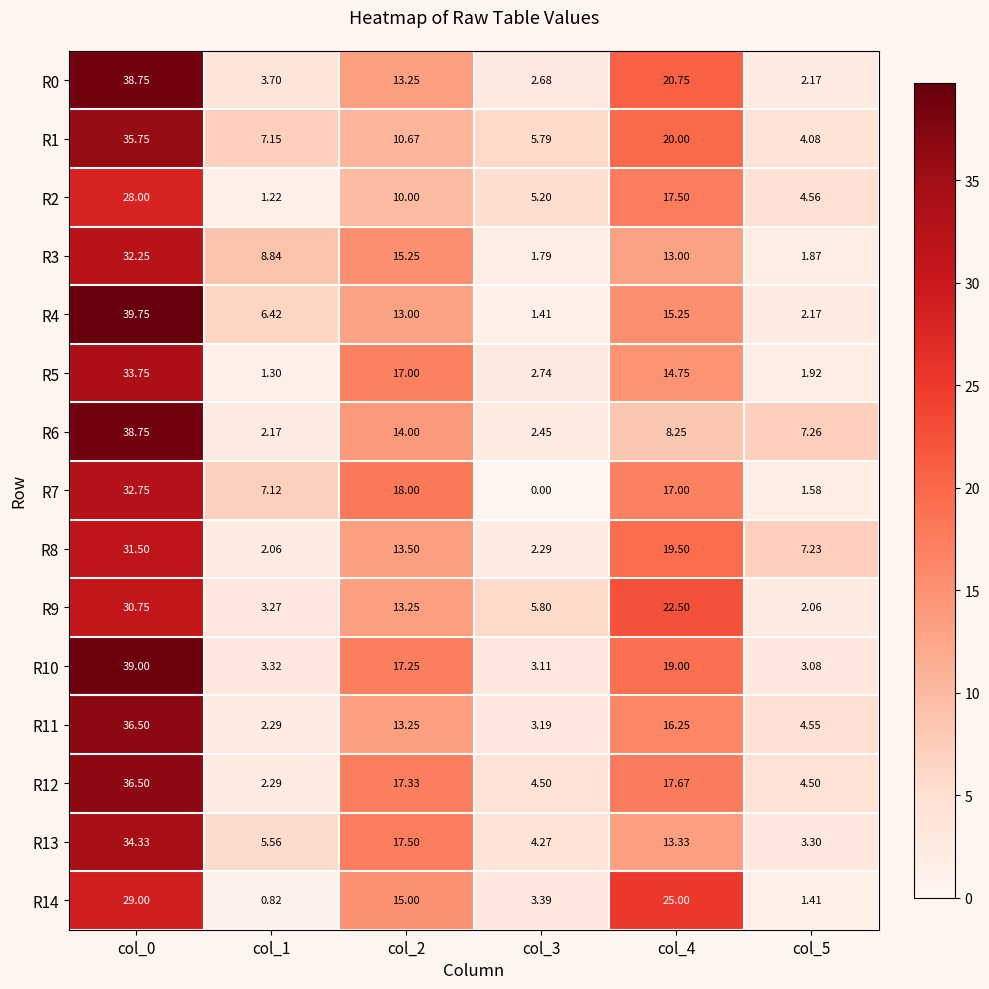

Is the value of R9 at col_3 greater than the value of R14 at col_3?

Yes